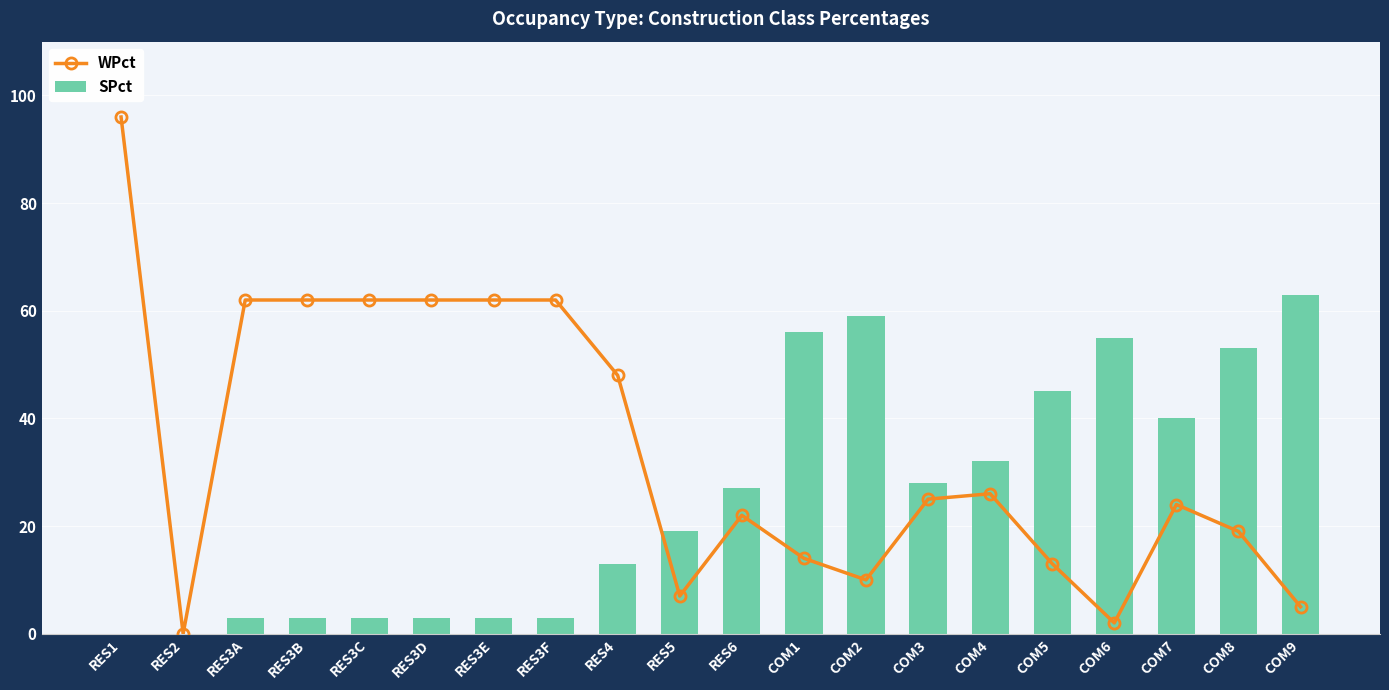

Rank the series by their maximum value, from lowest to highest.

SPct, WPct